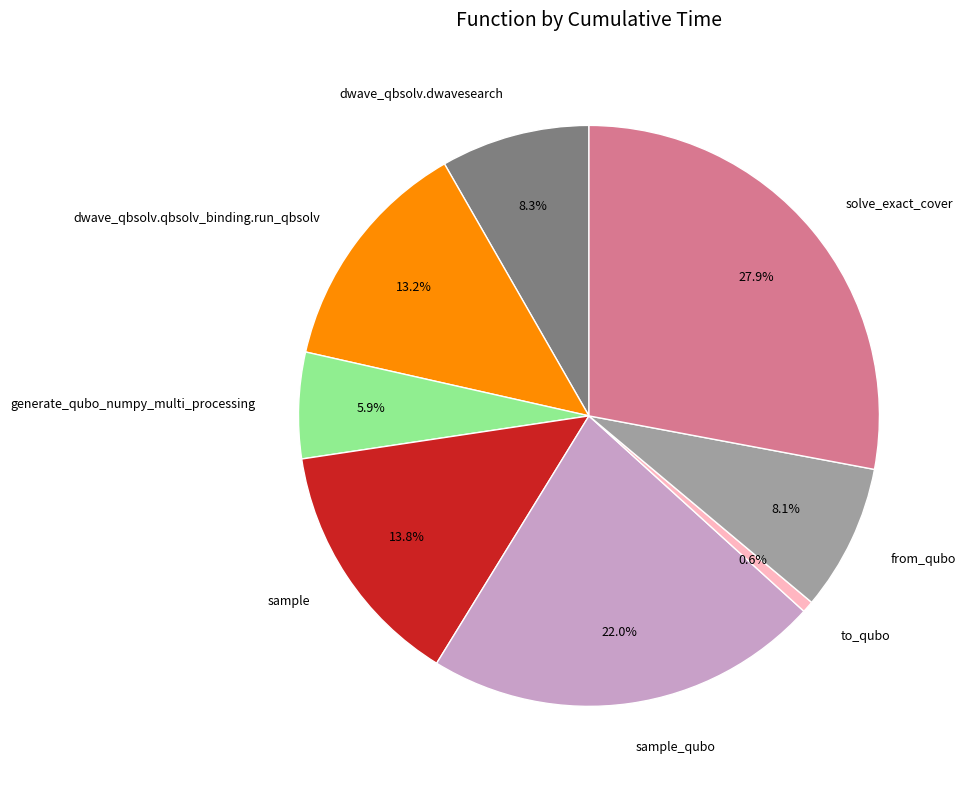

To the nearest percent, what percentage of the pie is sample?

14%